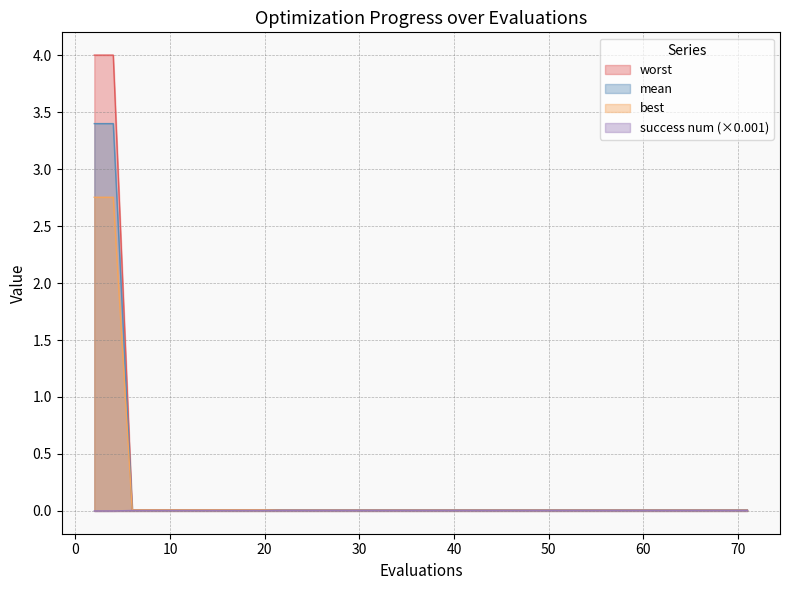

What is the difference between the maximum and minimum values in the best series?

2.7